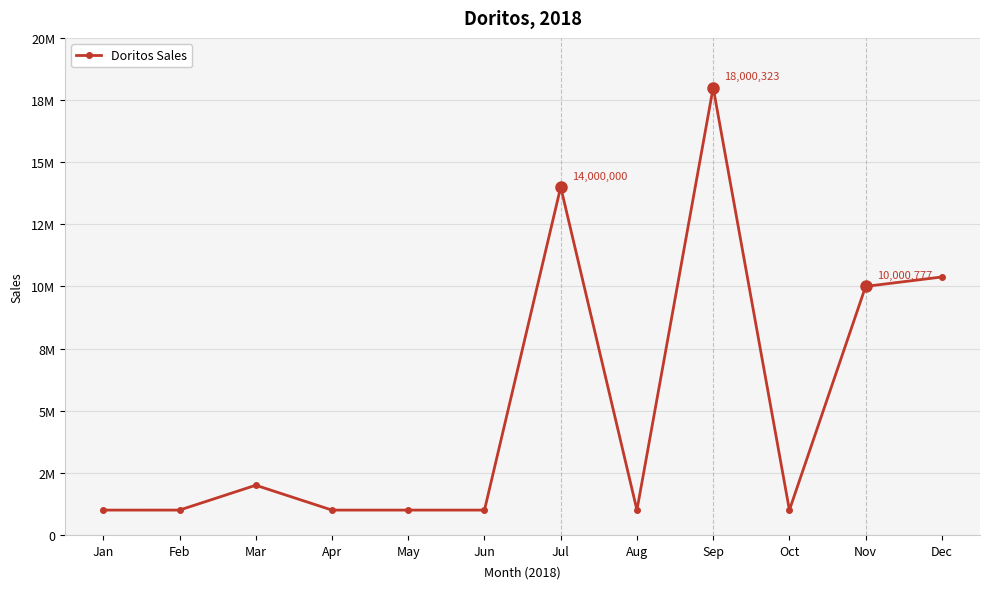

Between Mar and Apr, which is larger?

Mar